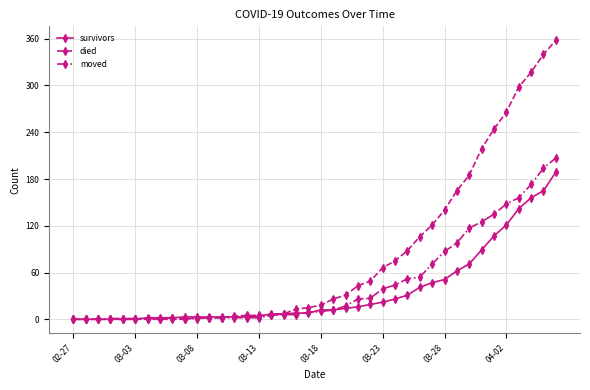

Which series has the largest total across all categories?

died